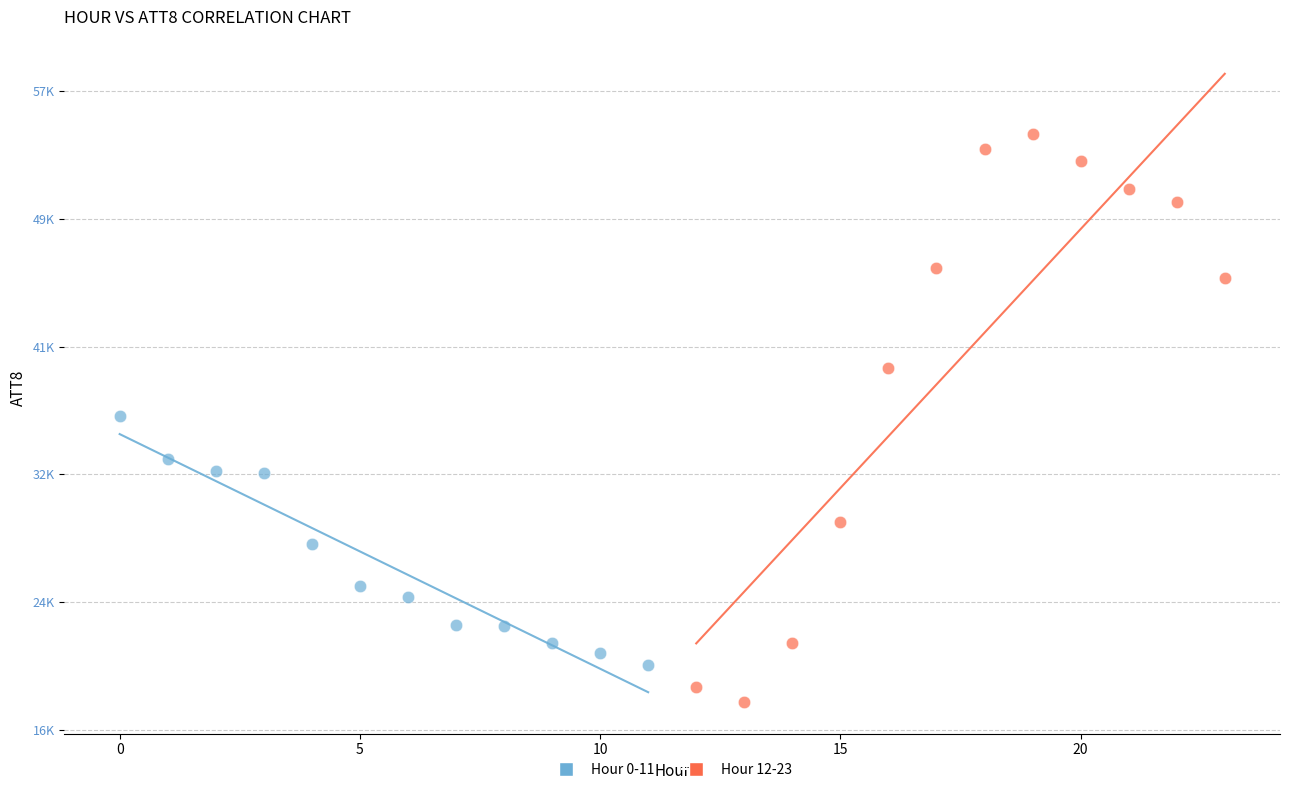

What are all the series names shown in the legend?

Hour 0-11, Hour 12-23